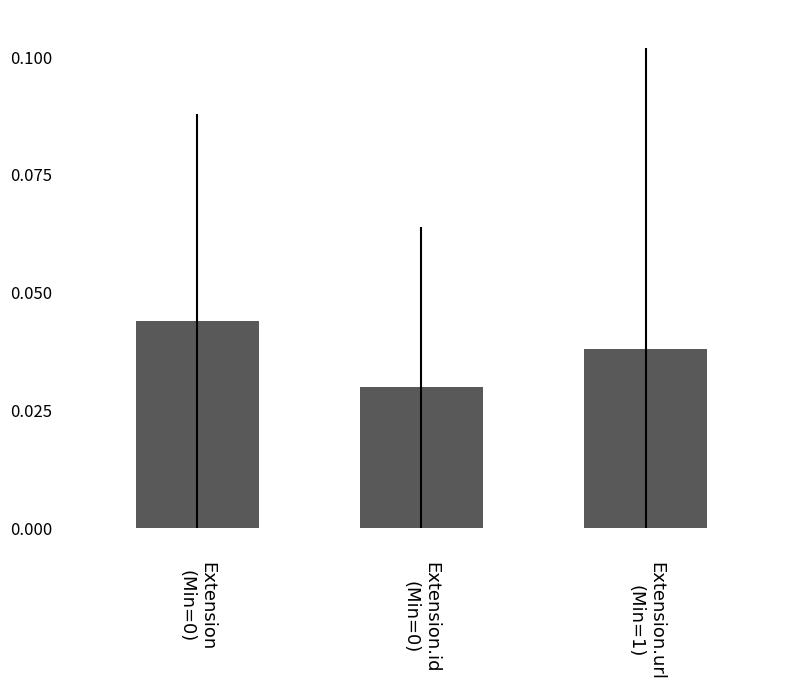

How many values are between 0 and 1?

3